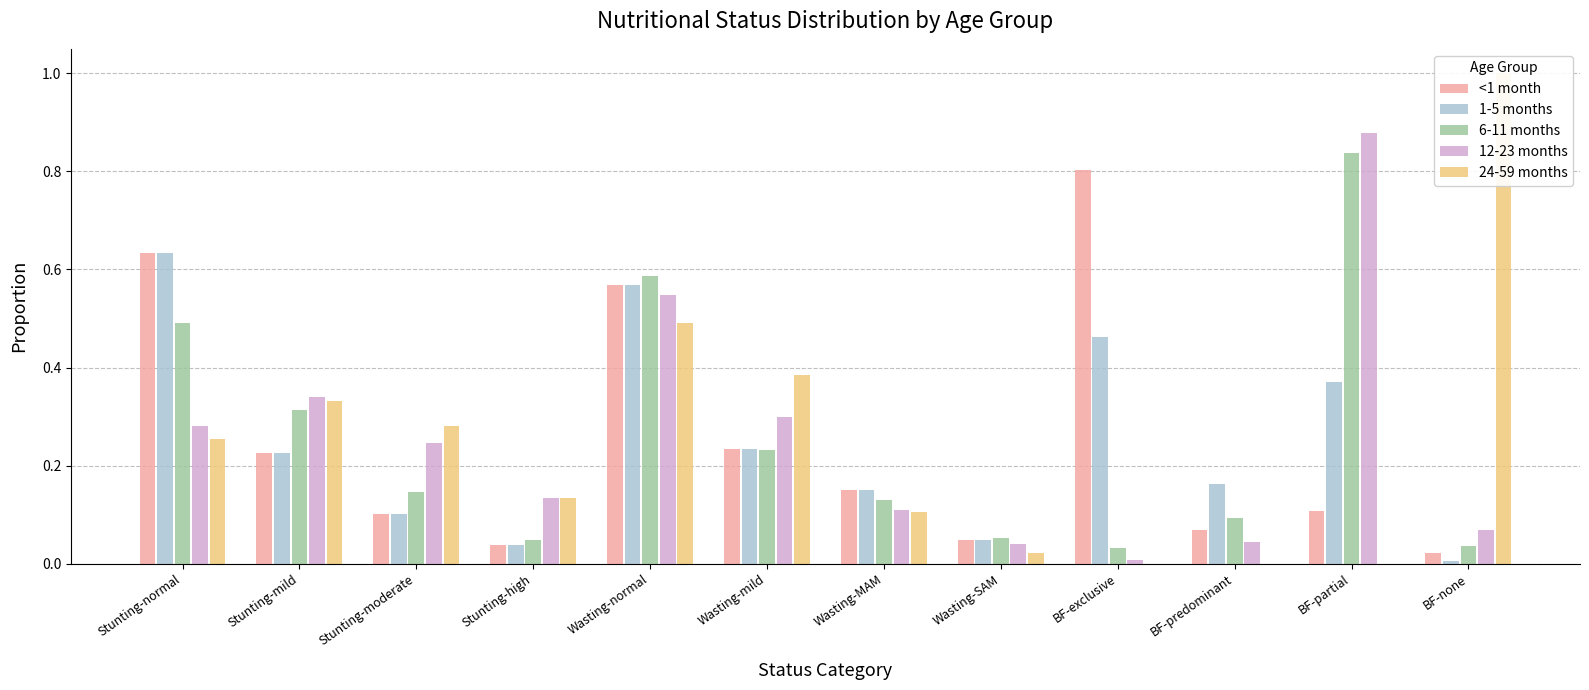

What is the difference between the highest and lowest values at BF-exclusive?

0.8